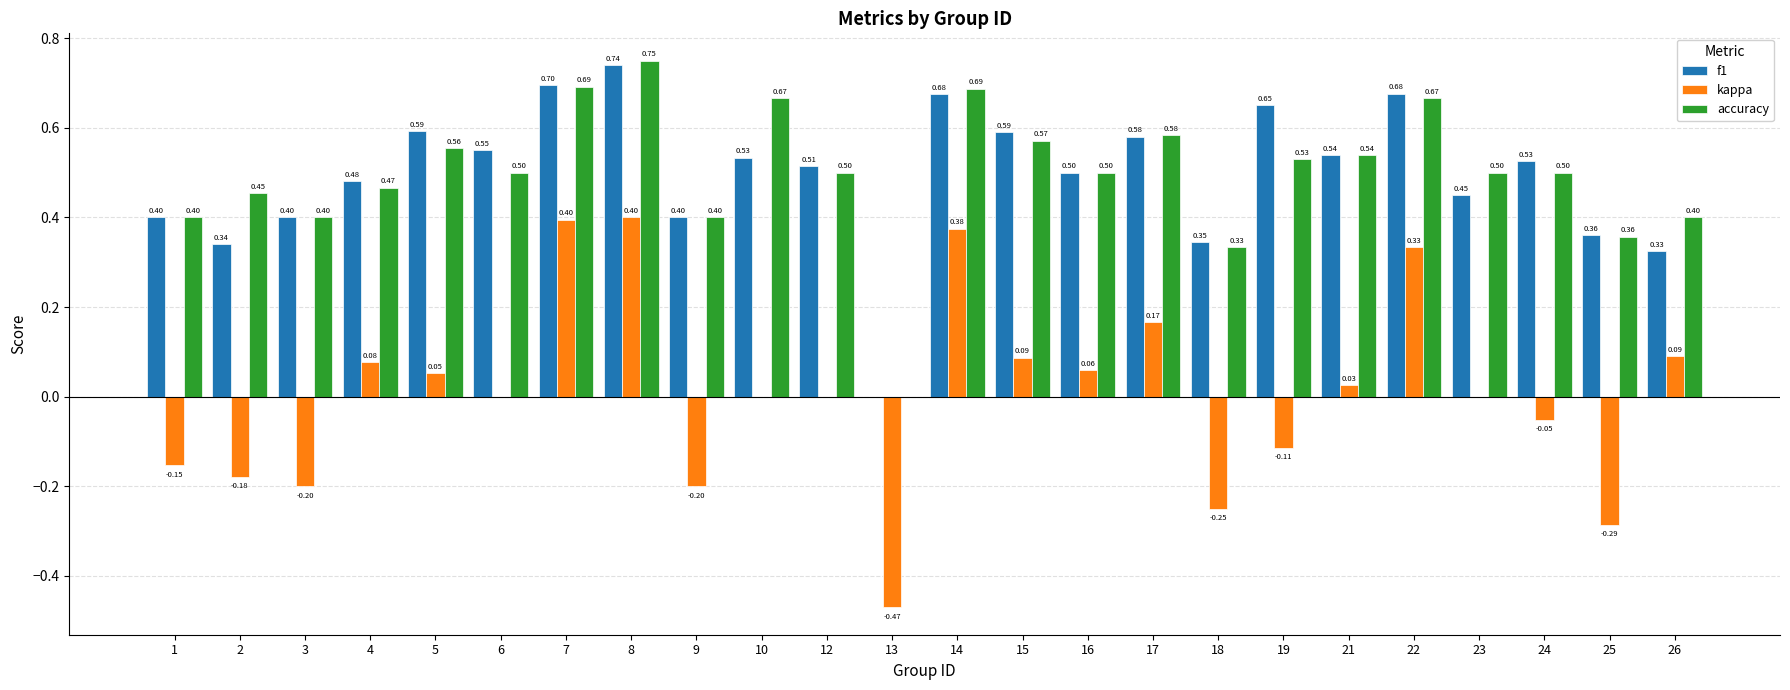

At which label does kappa first exceed 0?

4